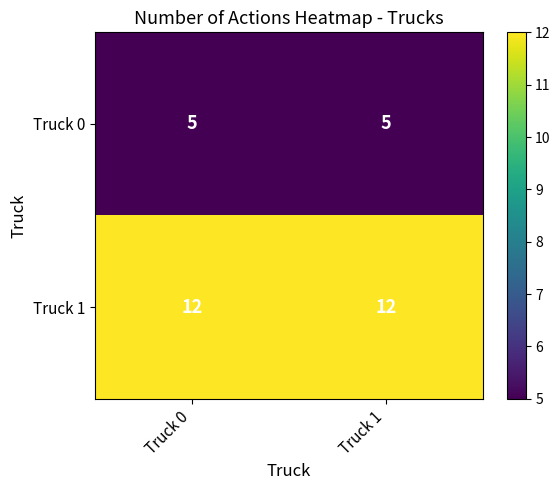

Reading left to right, what are all the values shown in this chart?

Truck 0: Truck 0=5	Truck 1=5
Truck 1: Truck 0=12	Truck 1=12